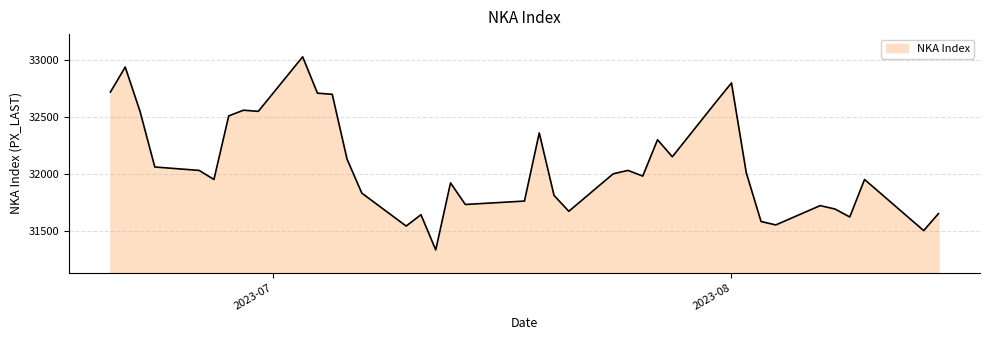

What is the difference between the maximum and minimum values?

1700